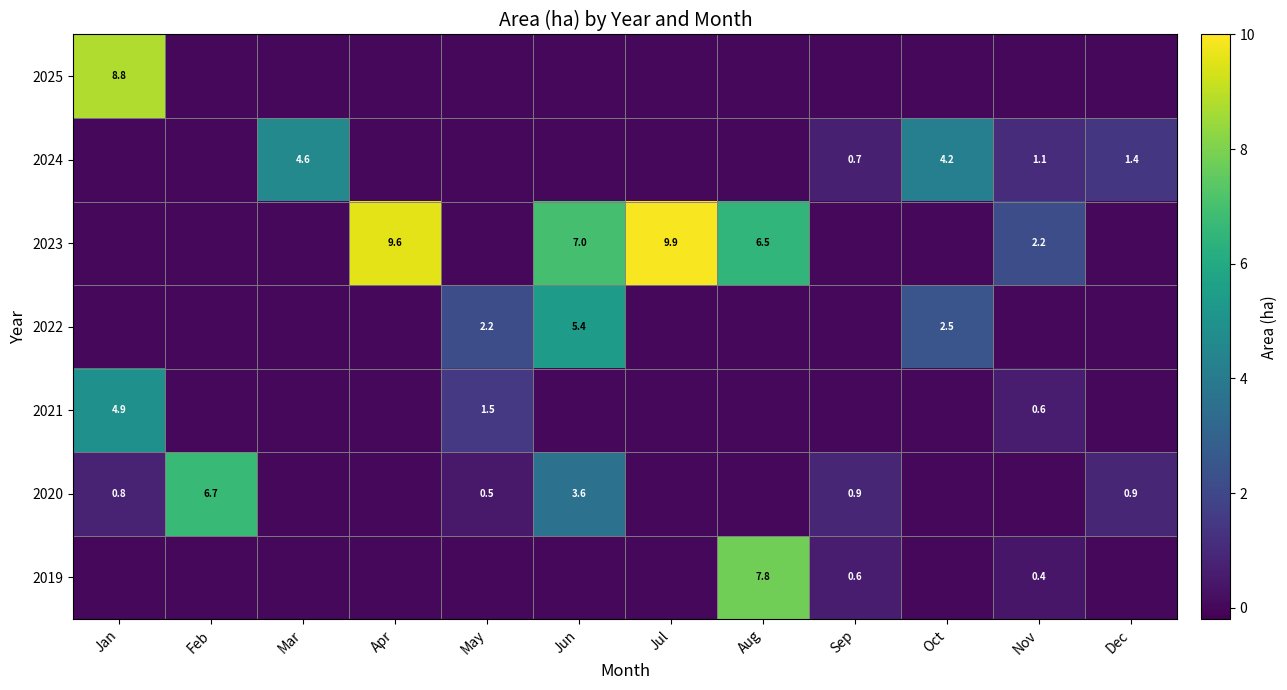

True or false: 2024 has a value of 4.6 at Mar.

True